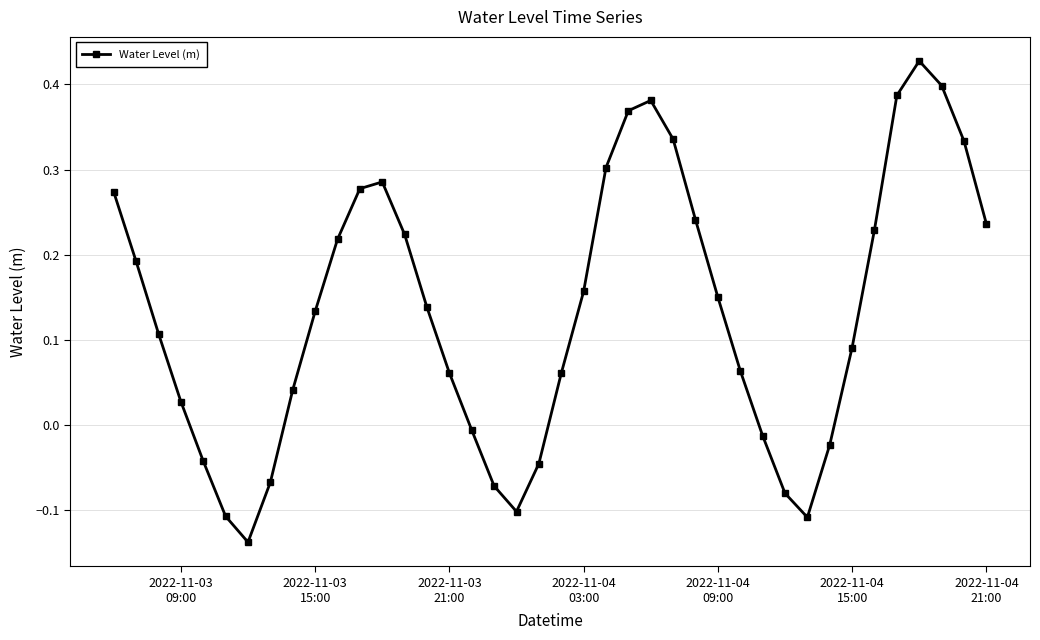

True or false: the data has more than 2 interior local peaks.

True